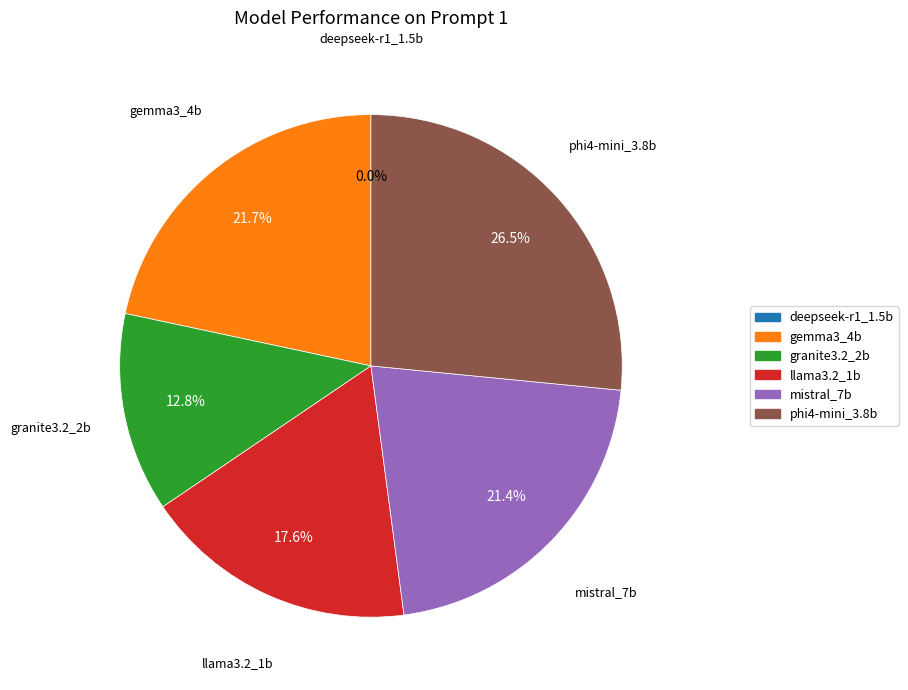

Which has a higher value, gemma3_4b or llama3.2_1b?

gemma3_4b